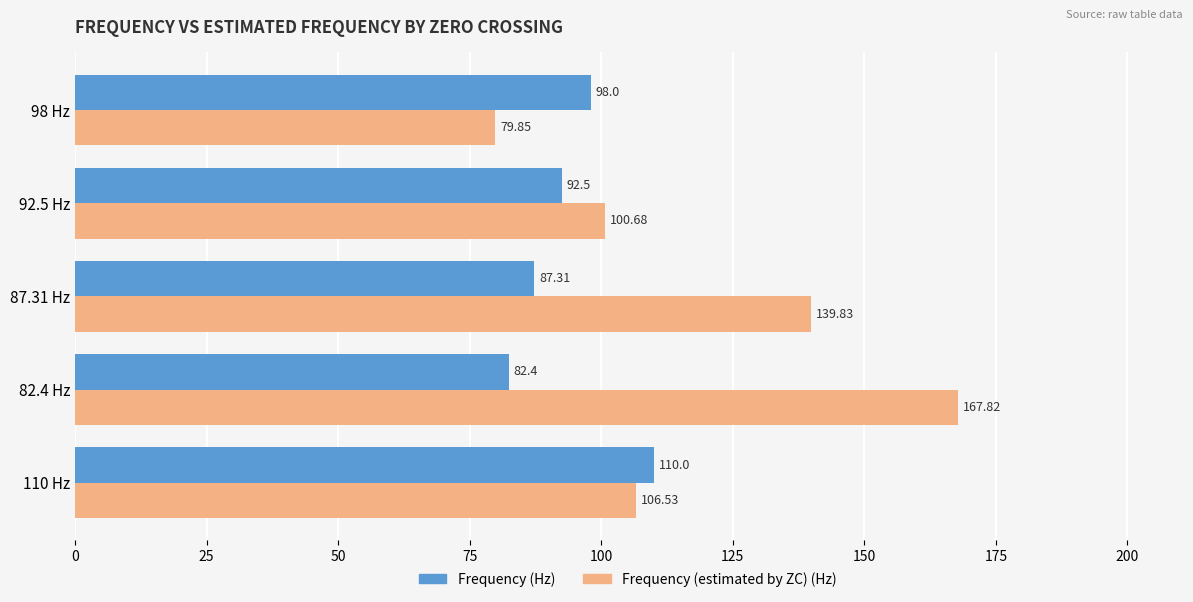

Rank the series by their maximum value, from lowest to highest.

Frequency (Hz), Frequency (estimated by ZC) (Hz)